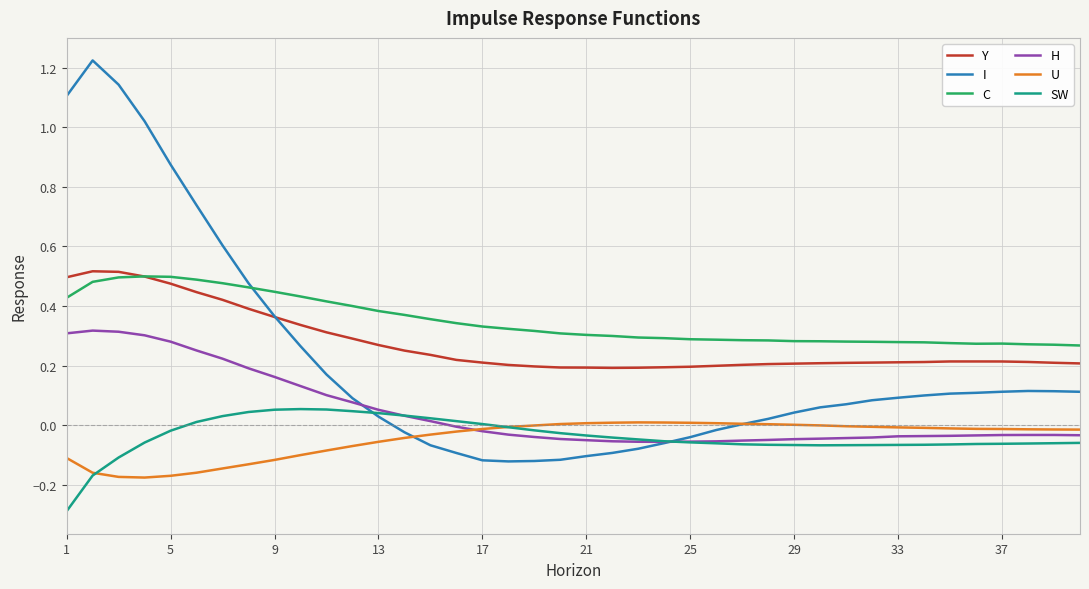

True or false: H and C intersect in this chart.

False